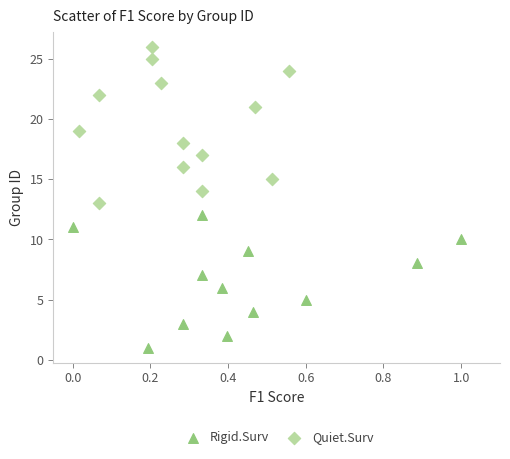

Which series contains the lowest Y value?

Rigid.Surv